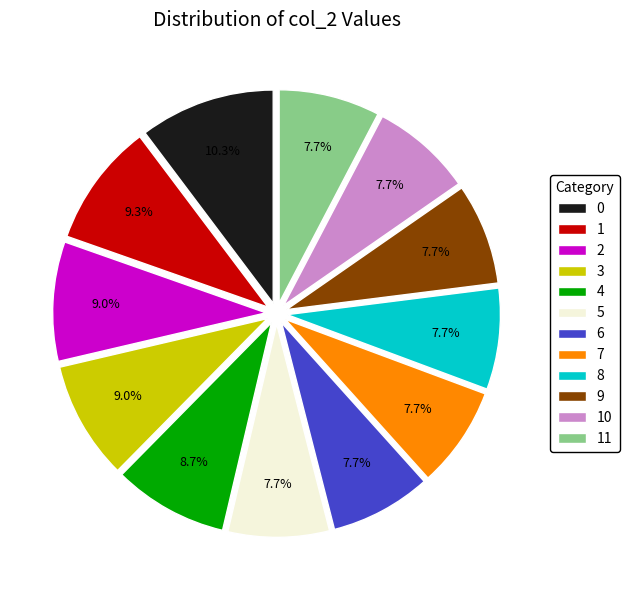

To the nearest percent, what percentage of the pie is 0?

10%